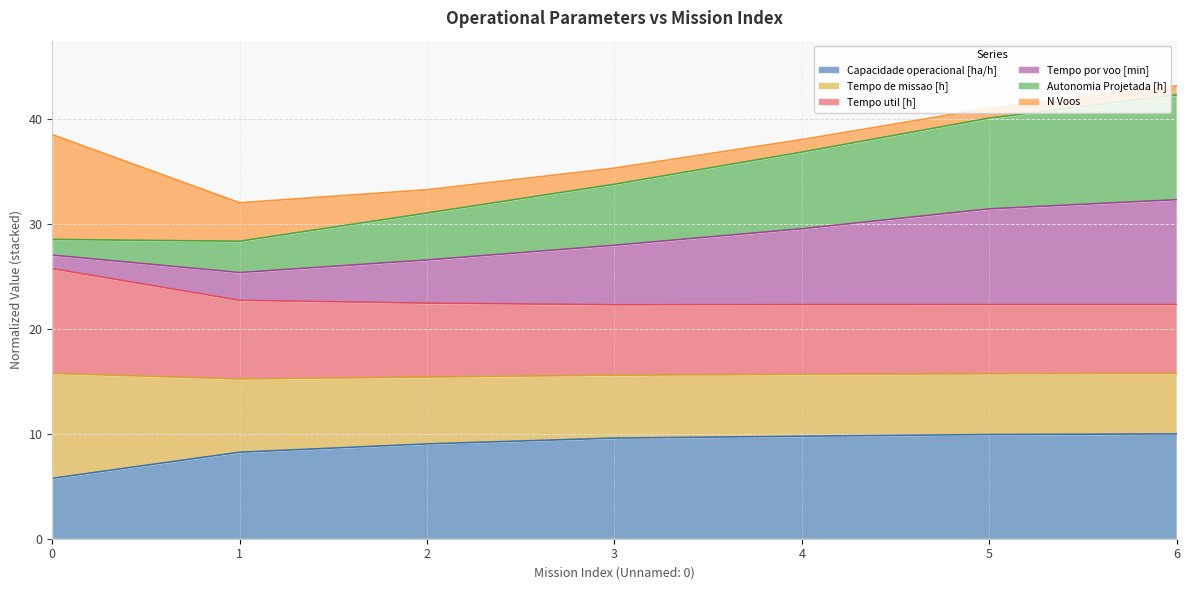

What is the sum of all Tempo por voo [min] values?

241.2